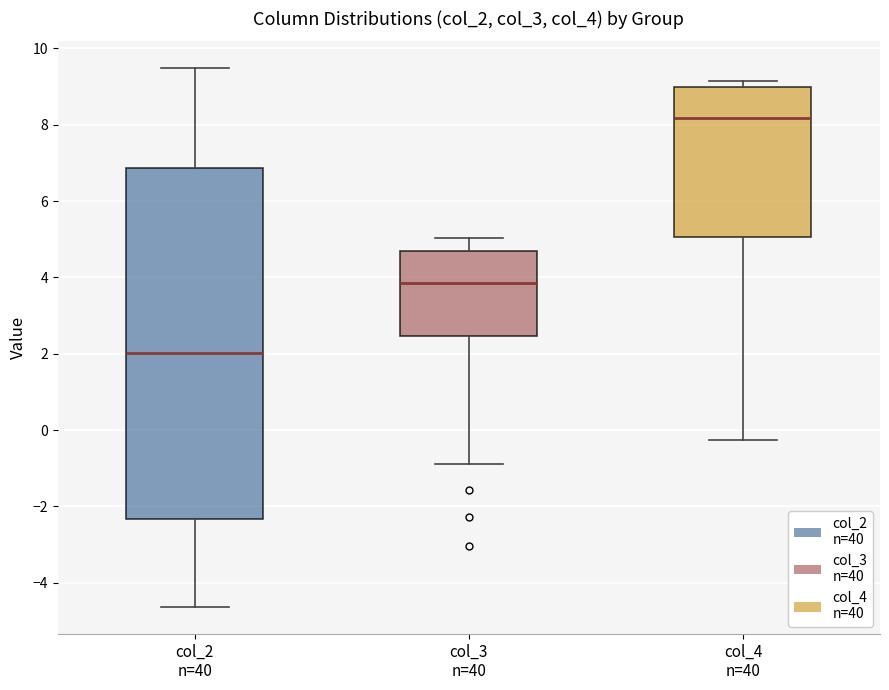

Reading left to right, transcribe this box plot: for each box, give where its median line is, the range the box spans, and where its two whiskers end, as read against the y-axis. The values are not printed on the chart, so give them approximately, as read against the axis.

col_2 n=40: median 2.0, box -2.4 to 6.8, whiskers -4.6 to 9.4
col_3 n=40: median 3.8, box 2.4 to 4.6, whiskers -0.8 to 5.0
col_4 n=40: median 8.2, box 5.0 to 9.0, whiskers -0.2 to 9.2